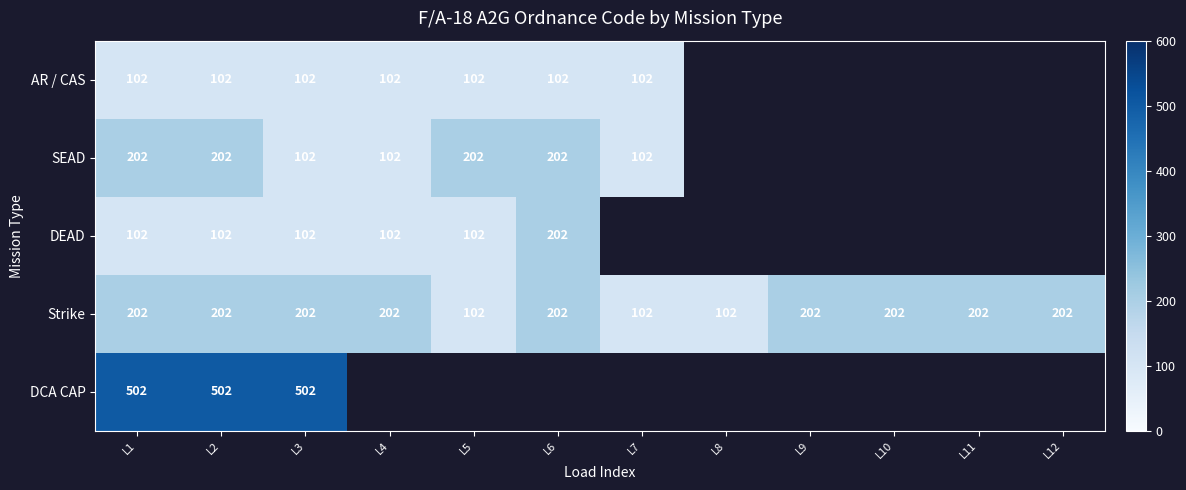

What is the total value across all series at L3?

1010